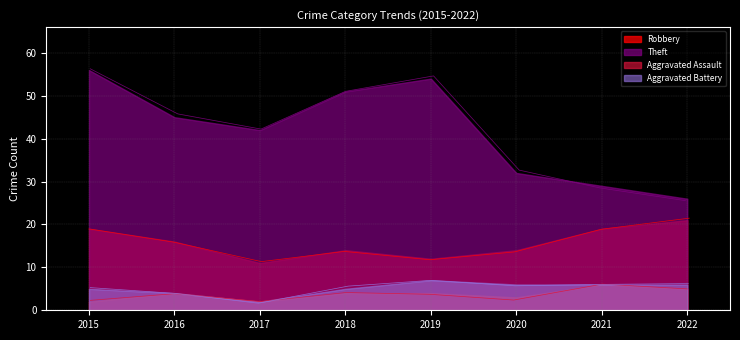

At how many categories does at least one series exceed 2?

8